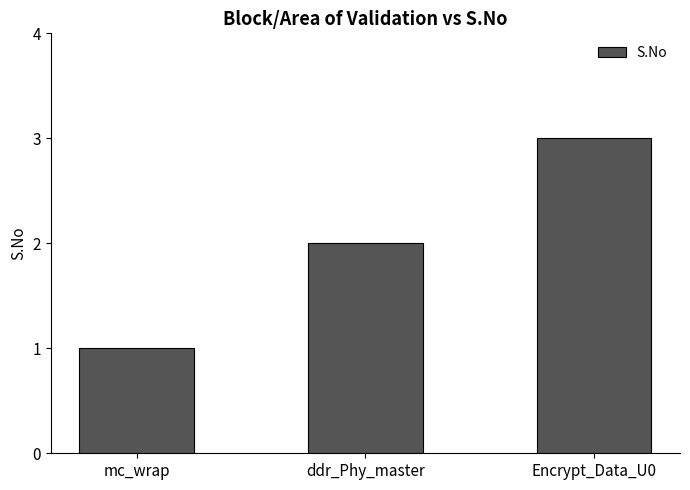

Where is the data nearest to the value 2?

ddr_Phy_master